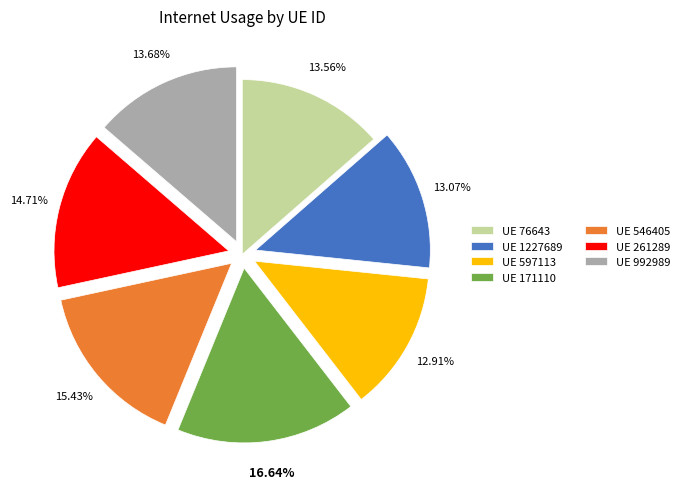

Do UE 597113 and UE 992989 together represent more than half of the pie?

No